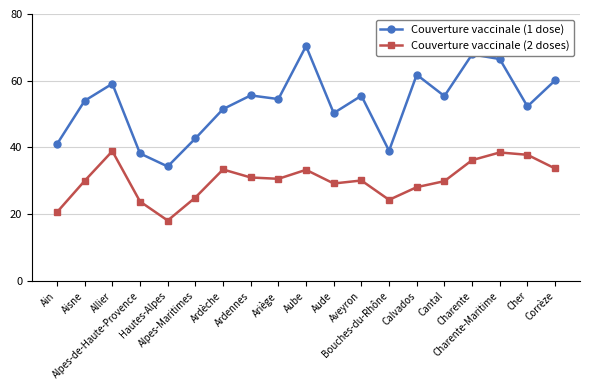

How many lines are shown in the chart?

2